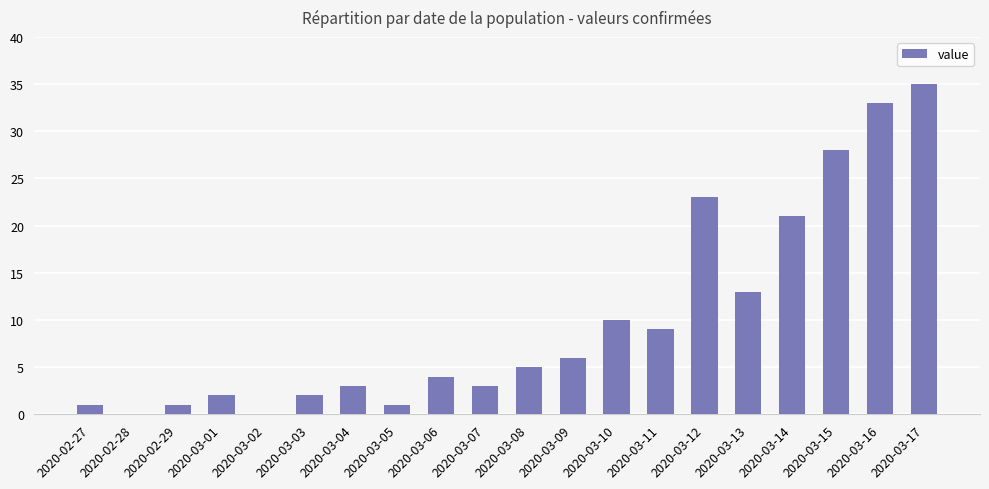

Is it true that the value at 2020-03-02 is 0?

True